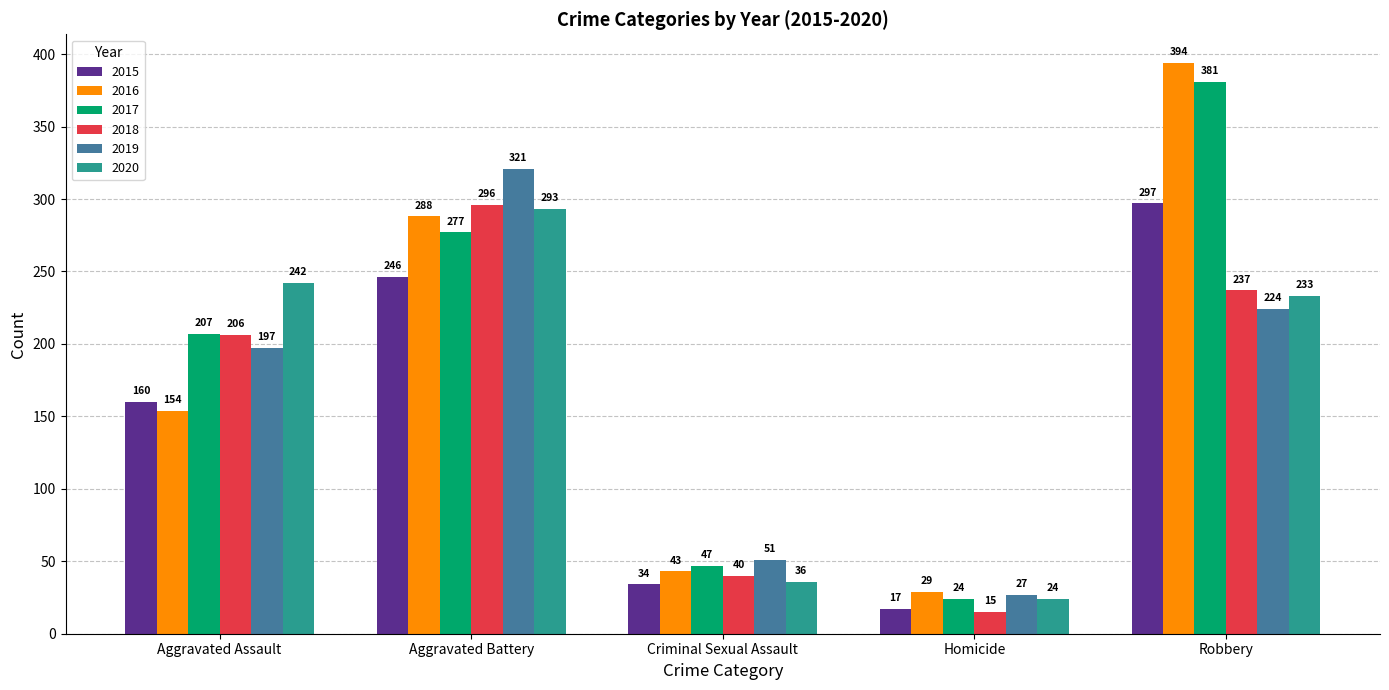

True or false: 2016 has a value of 113 at Robbery.

False